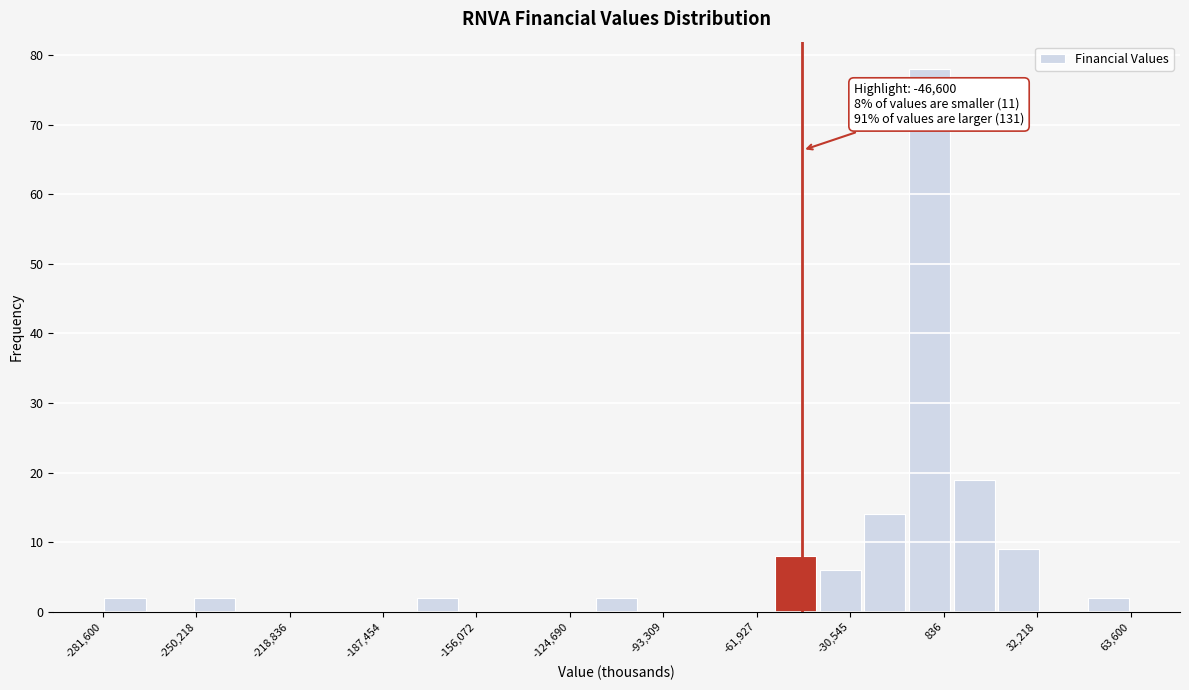

Read against the x-axis, roughly where is the centre of the tallest bar?

-5000